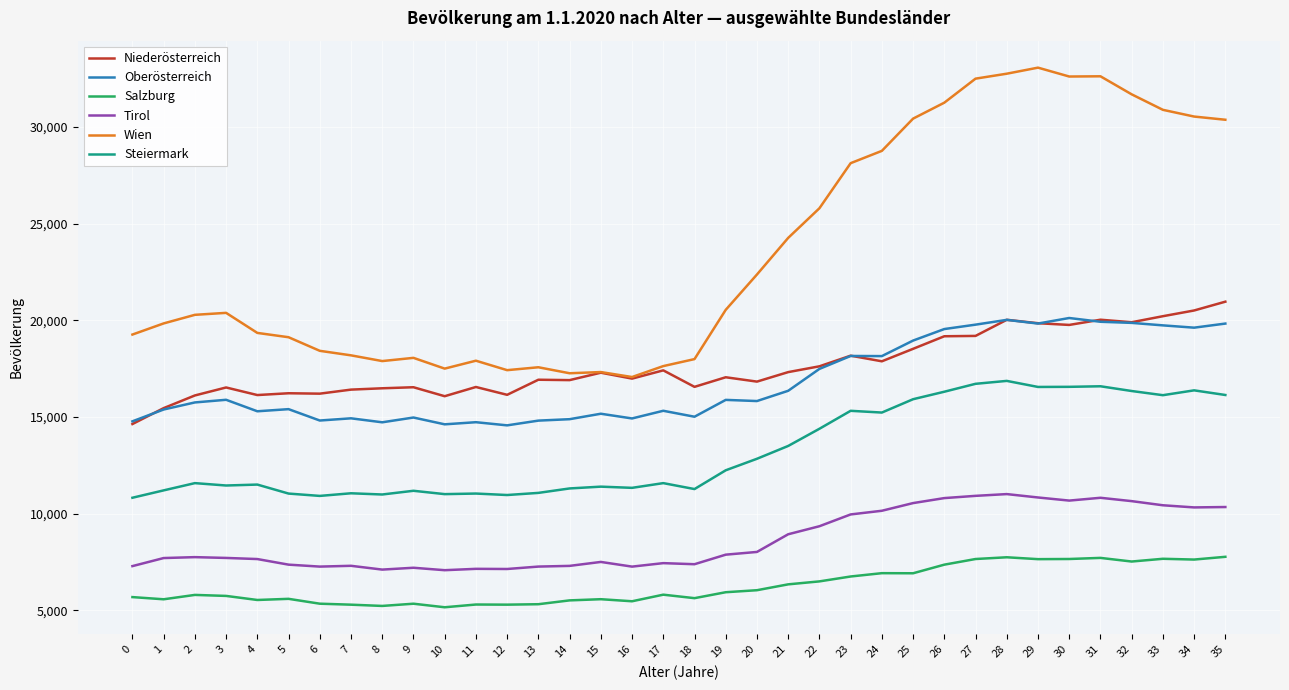

Is it true that Wien equals 11603 at 15?

False